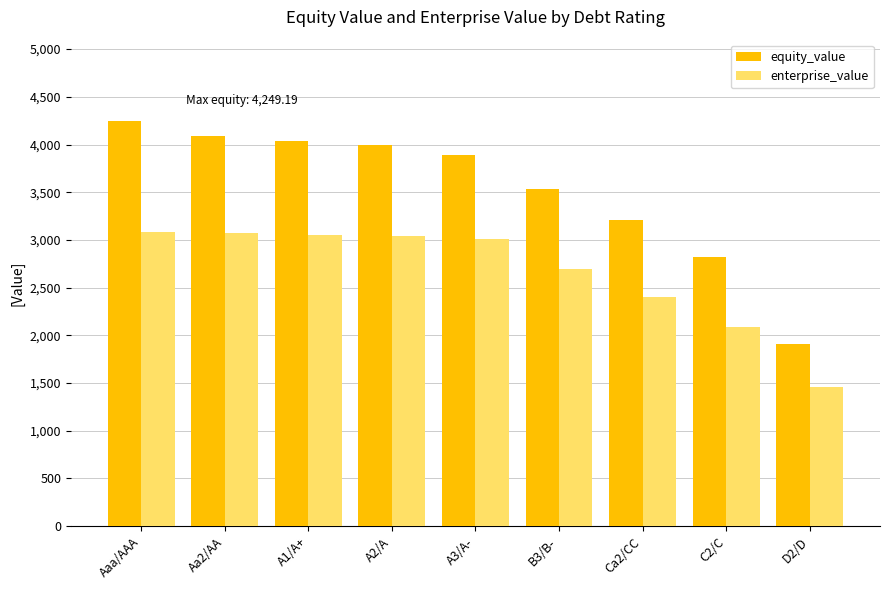

What is the approximate value of enterprise_value at A2/A?

3040.6